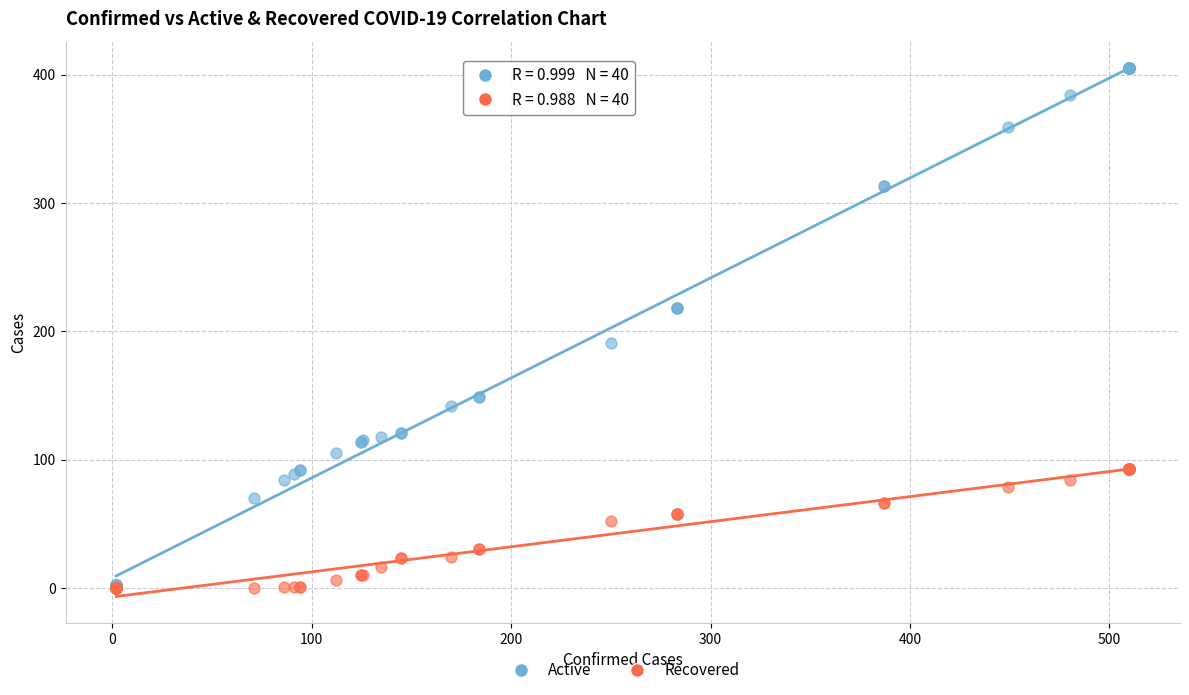

Across all series, what Y value is closest to 202?

191